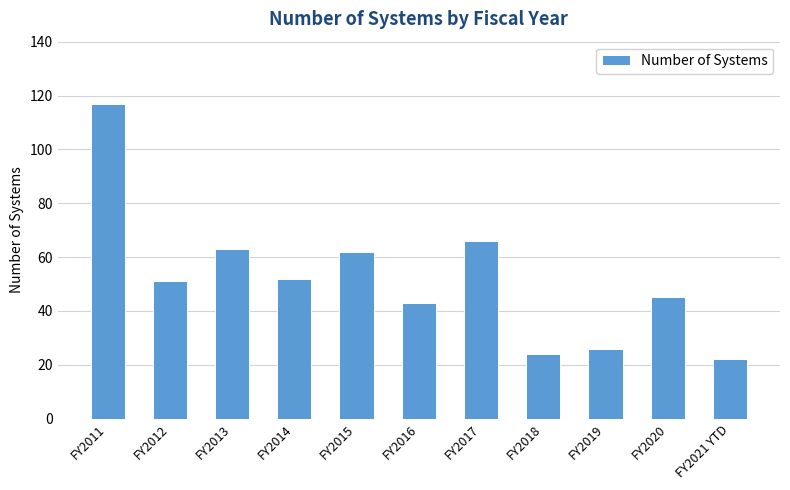

What is the ratio of the value at FY2018 to the value at FY2021 YTD?

1.1